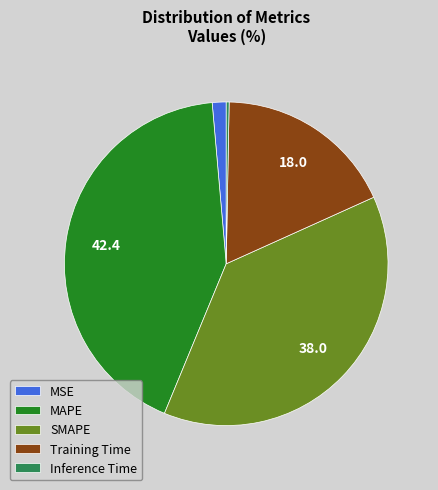

Is the sum of MAPE and MSE greater than half?

No